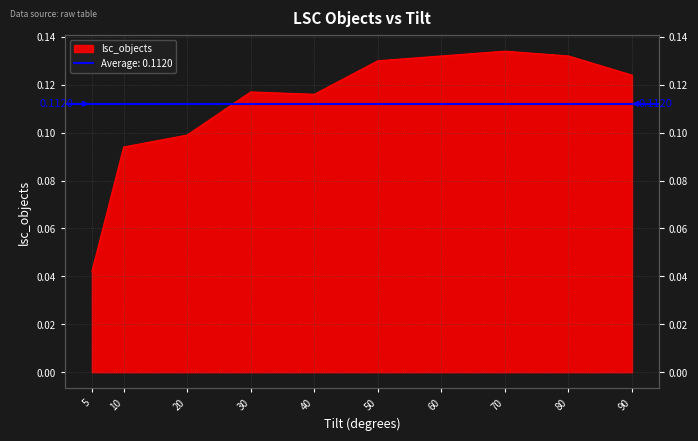

What is the average value?

0.1